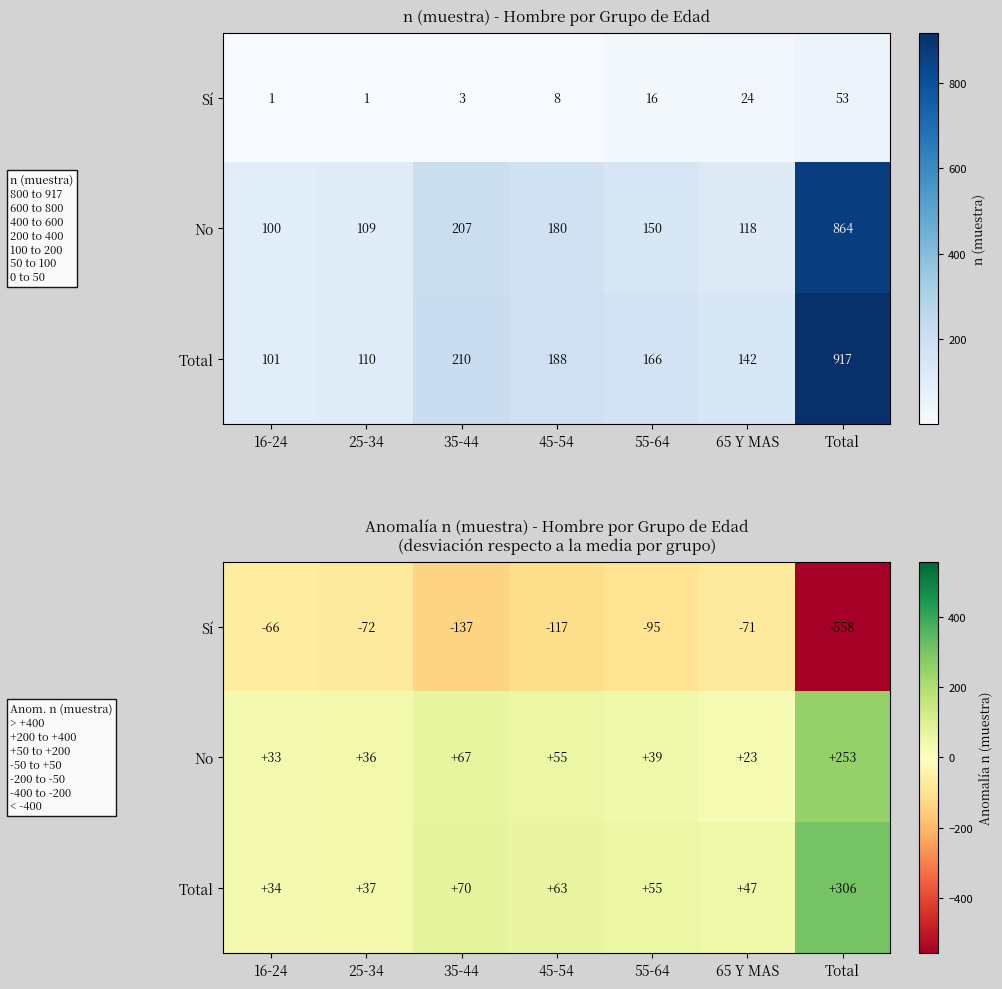

List the labels in order of Sí value, largest first.

16-24, 65 Y MAS, 25-34, 55-64, 45-54, 35-44, Total